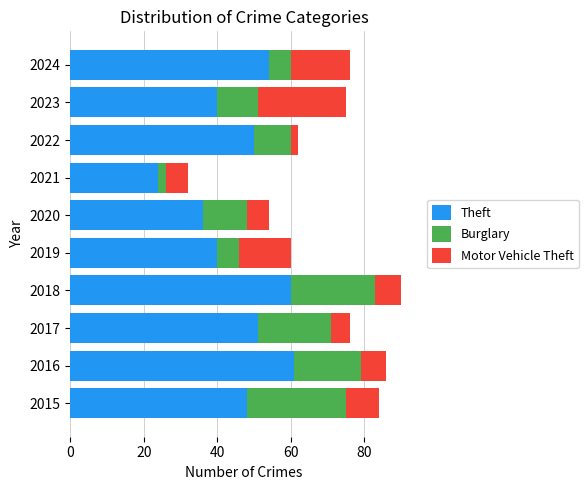

What is the sum of the Theft values at 2015 and 2022?

98